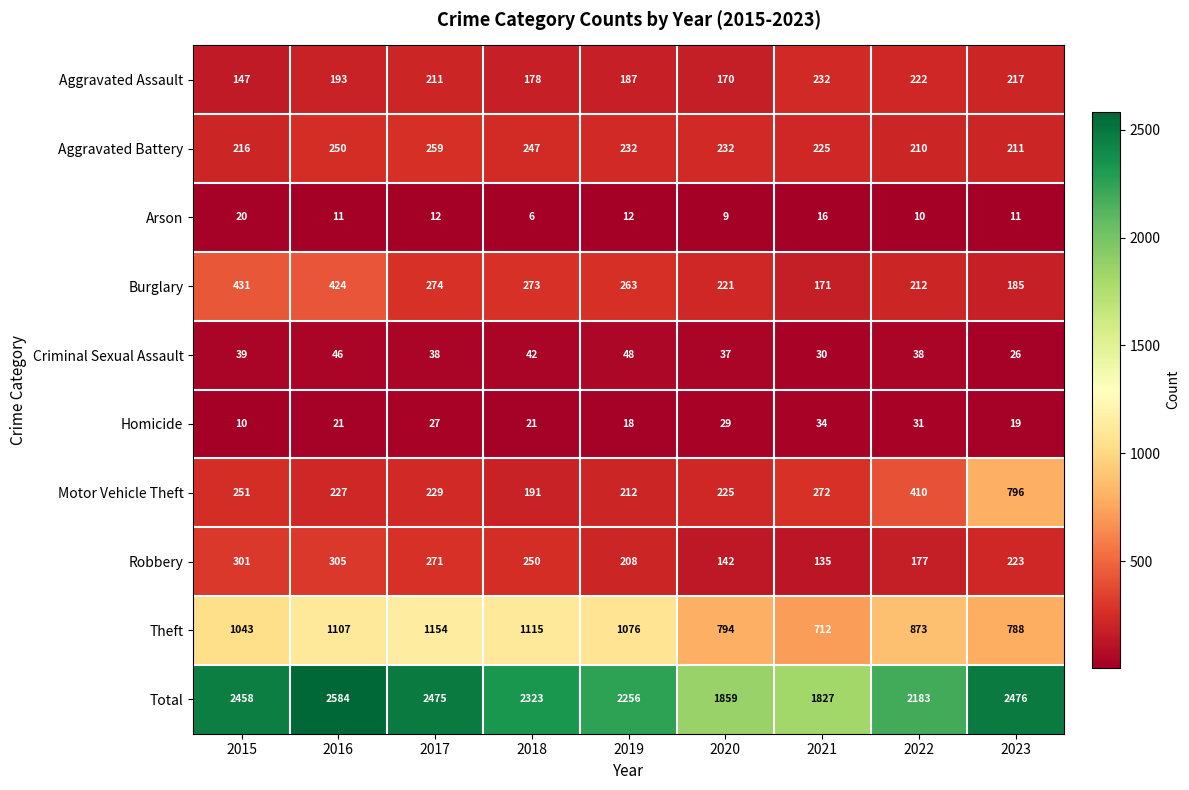

What is the greatest value displayed?

2584